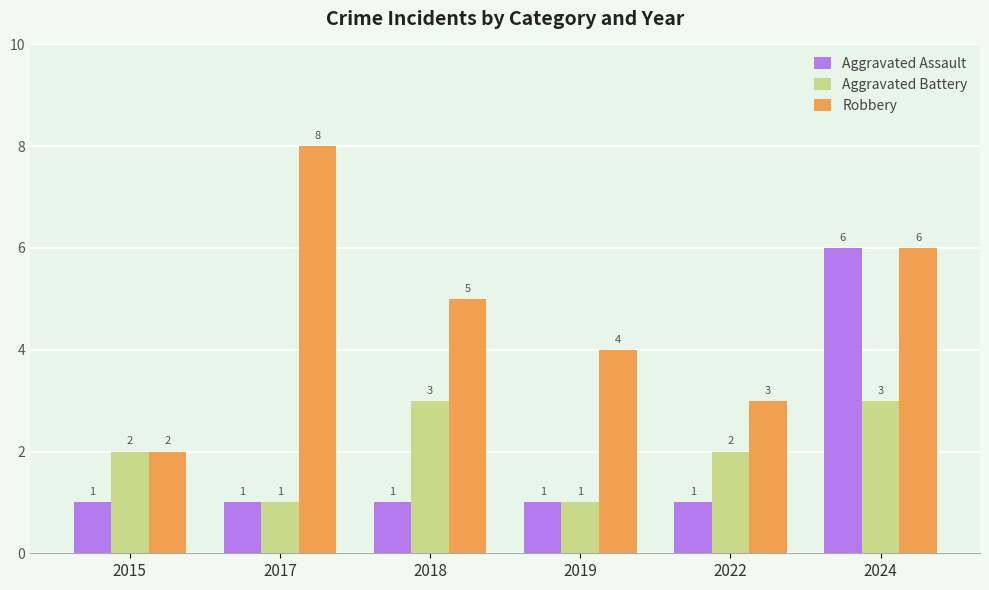

At which category does the chart reach its peak across all series?

2017